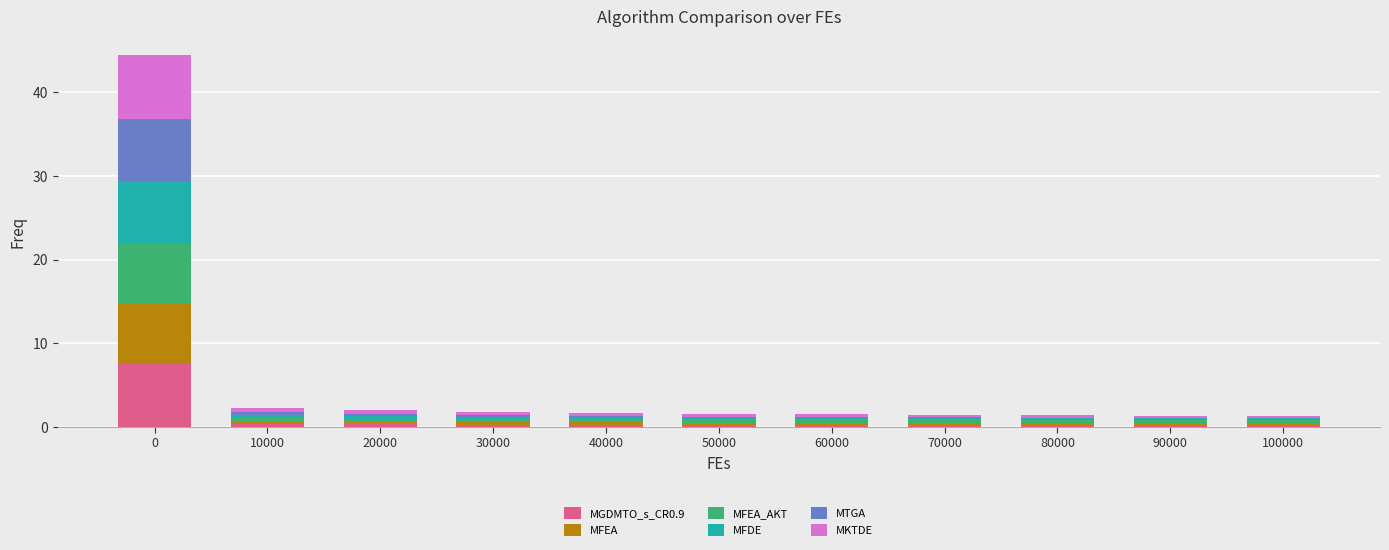

Are the bars grouped side by side (vs. stacked)?

No